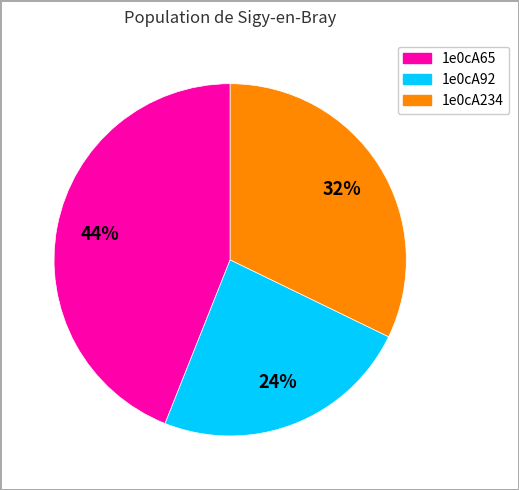

How many slices are in this pie chart?

3